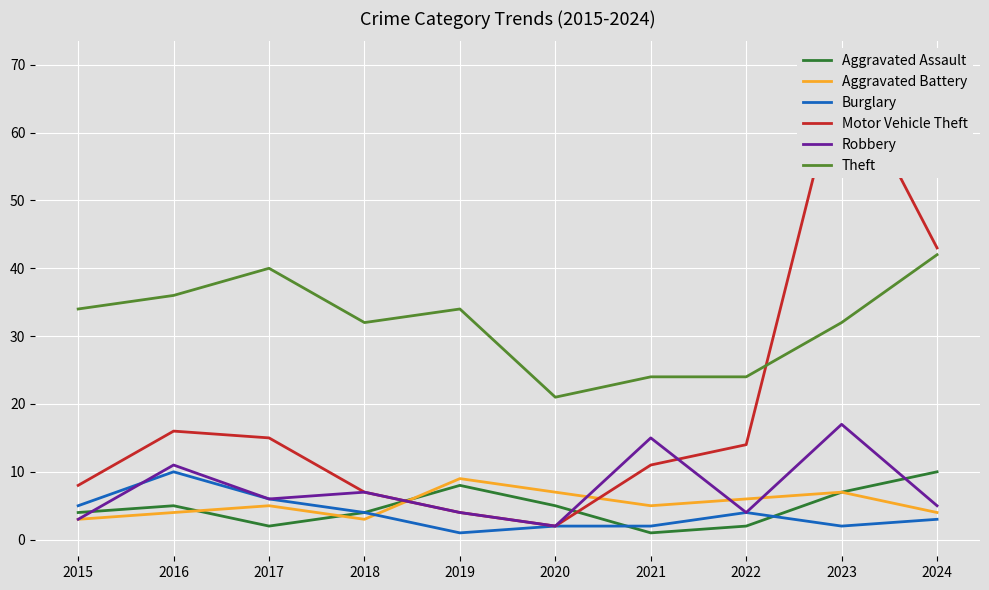

Reading left to right, what are all the values shown in this chart?

Aggravated Assault: 2015=4	2016=5	2017=2	2018=4	2019=8	2020=5	2021=1	2022=2	2023=7	2024=10
Aggravated Battery: 2015=3	2016=4	2017=5	2018=3	2019=9	2020=7	2021=5	2022=6	2023=7	2024=4
Burglary: 2015=5	2016=10	2017=6	2018=4	2019=1	2020=2	2021=2	2022=4	2023=2	2024=3
Motor Vehicle Theft: 2015=8	2016=16	2017=15	2018=7	2019=4	2020=2	2021=11	2022=14	2023=70	2024=43
Robbery: 2015=3	2016=11	2017=6	2018=7	2019=4	2020=2	2021=15	2022=4	2023=17	2024=5
Theft: 2015=34	2016=36	2017=40	2018=32	2019=34	2020=21	2021=24	2022=24	2023=32	2024=42